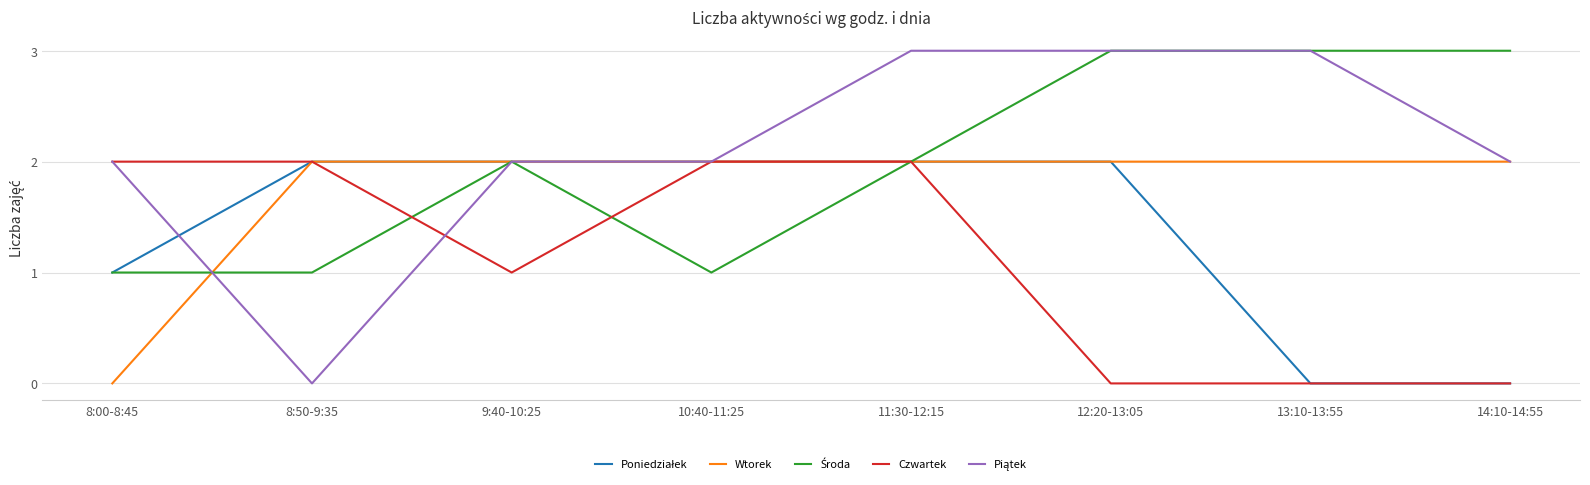

Which series changed the most between 11:30-12:15 and 12:20-13:05?

Czwartek